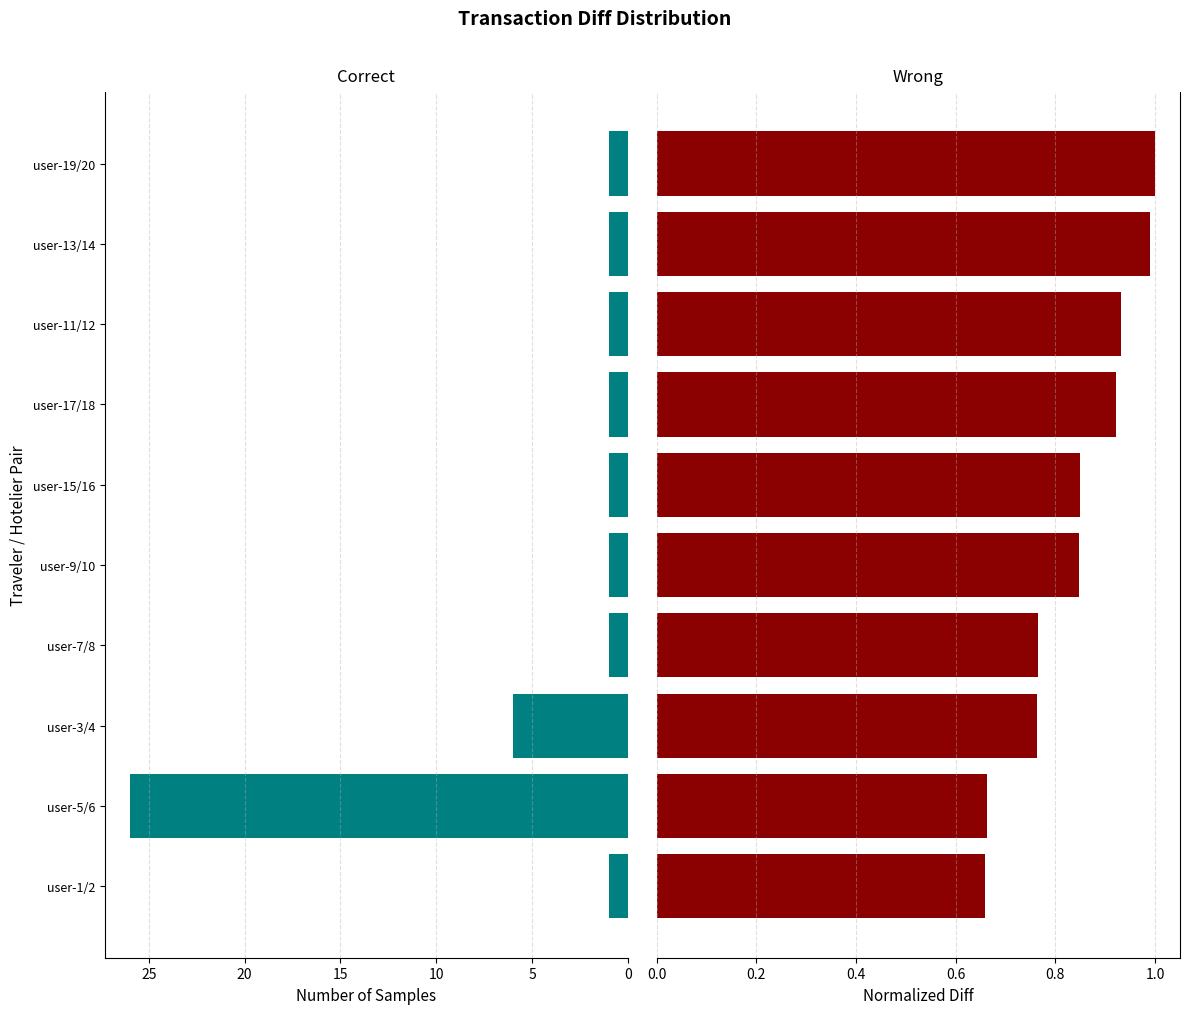

What is the highest value of the Correct series?

26.0